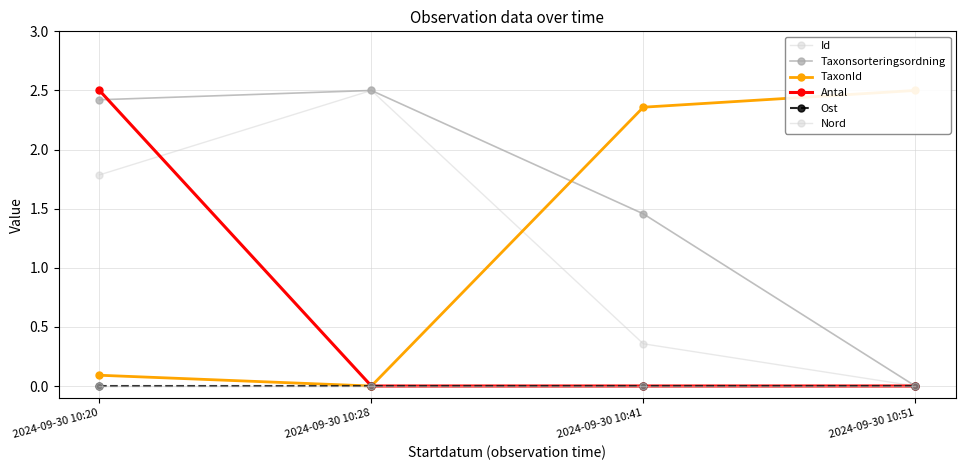

What are all the series names shown in the legend?

Id, Taxonsorteringsordning, TaxonId, Antal, Ost, Nord